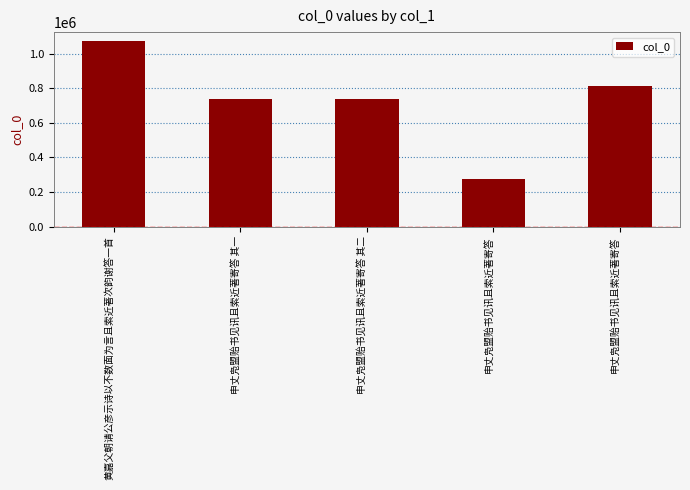

What is the maximum value shown in the chart?

1070163